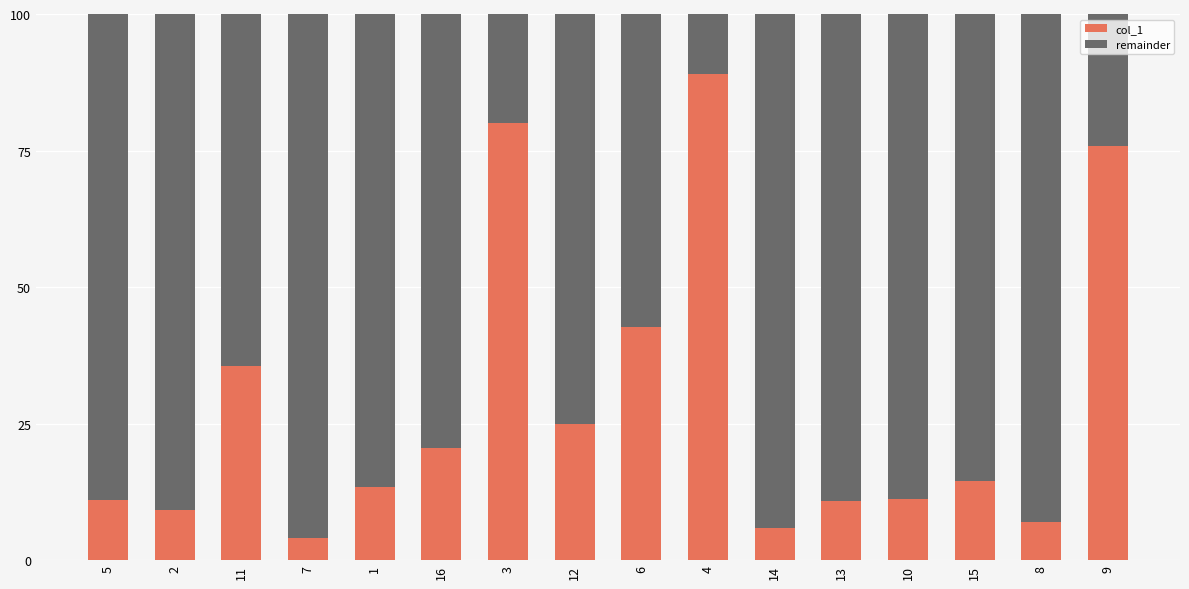

What is the maximum value for col_1?

89.1